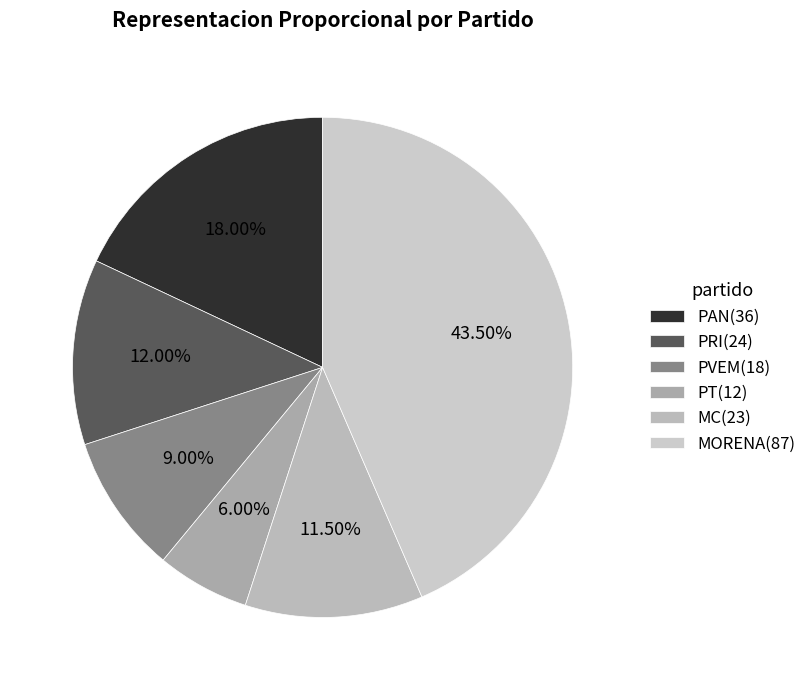

Count the number of slices in the pie.

6